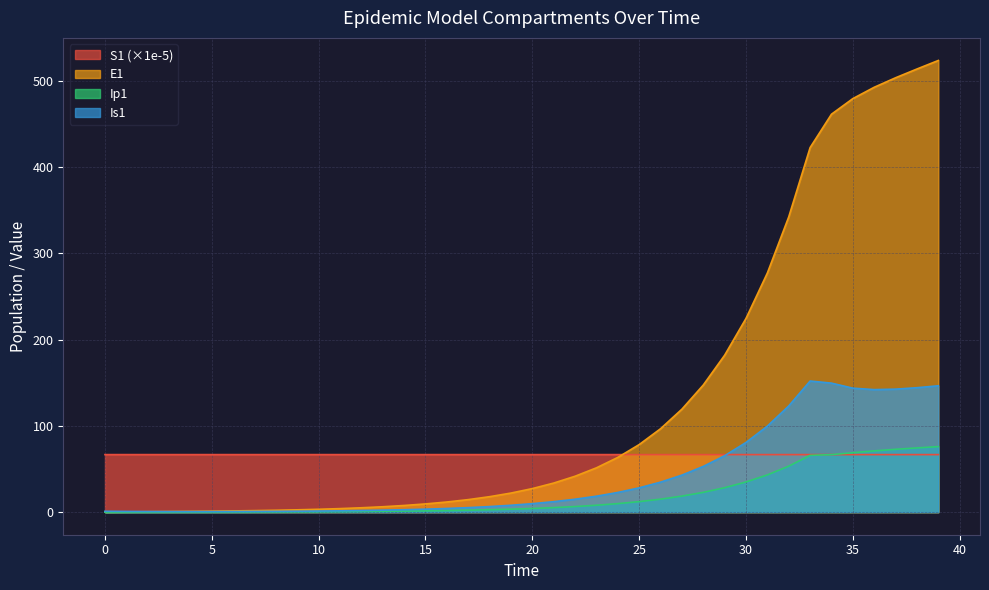

Rank the categories by Ip1 value from highest to lowest.

39, 38, 37, 36, 35, 34, 33, 32, 31, 30, 29, 28, 27, 26, 25, 24, 23, 22, 21, 20, 19, 18, 17, 16, 15, 14, 13, 12, 11, 10, 9, 8, 7, 6, 5, 4, 3, 2, 1, 0